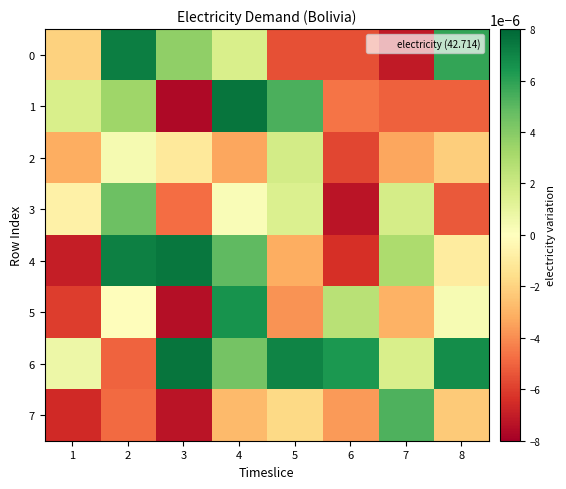

Which series has the widest spread of values?

1